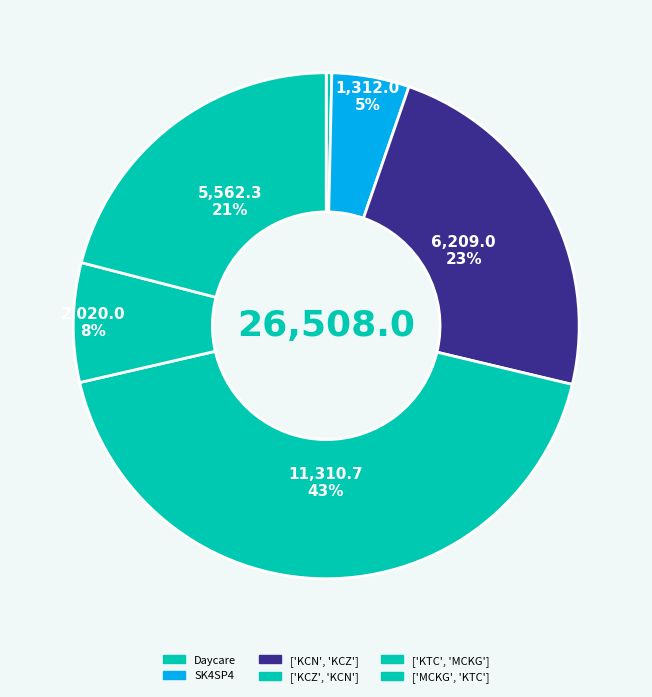

Is it true that ['KCZ', 'KCN'] is 43% of the pie?

True